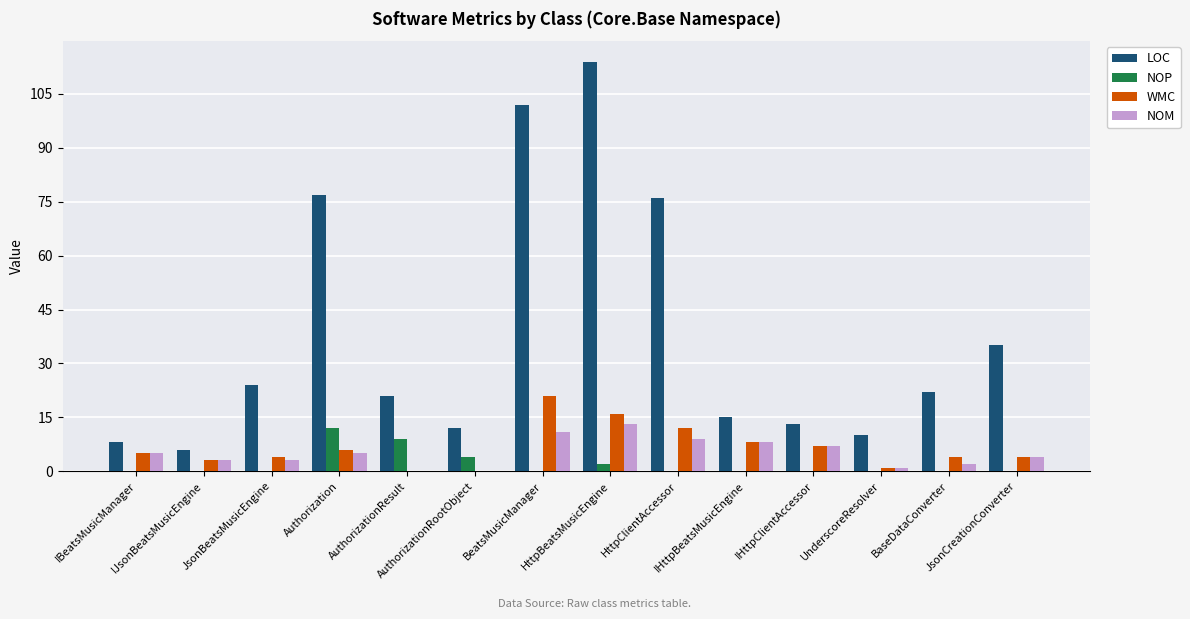

What is the sum of all NOM values?

71